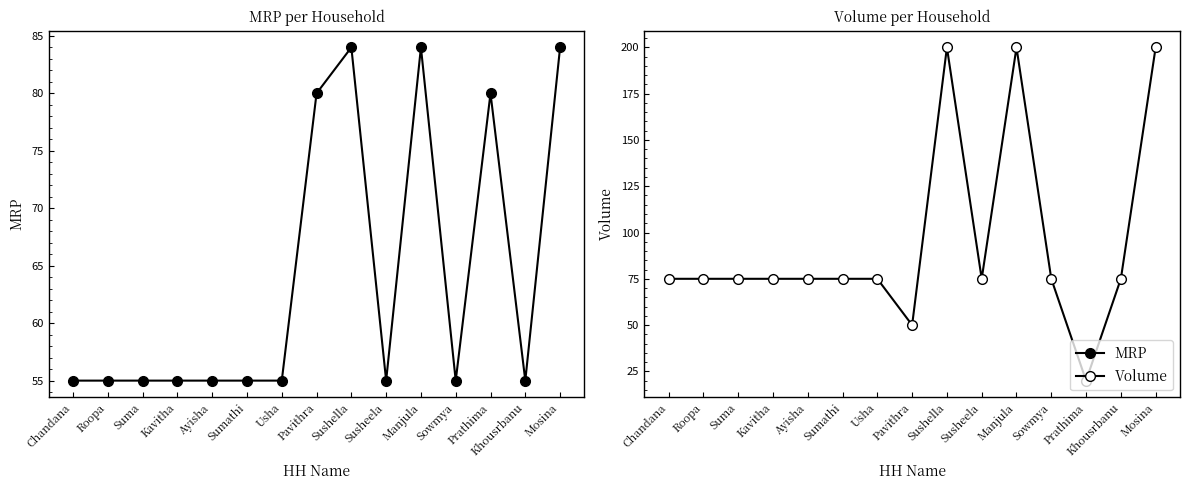

What is the label of the 2nd point from the right?

Khousrbanu